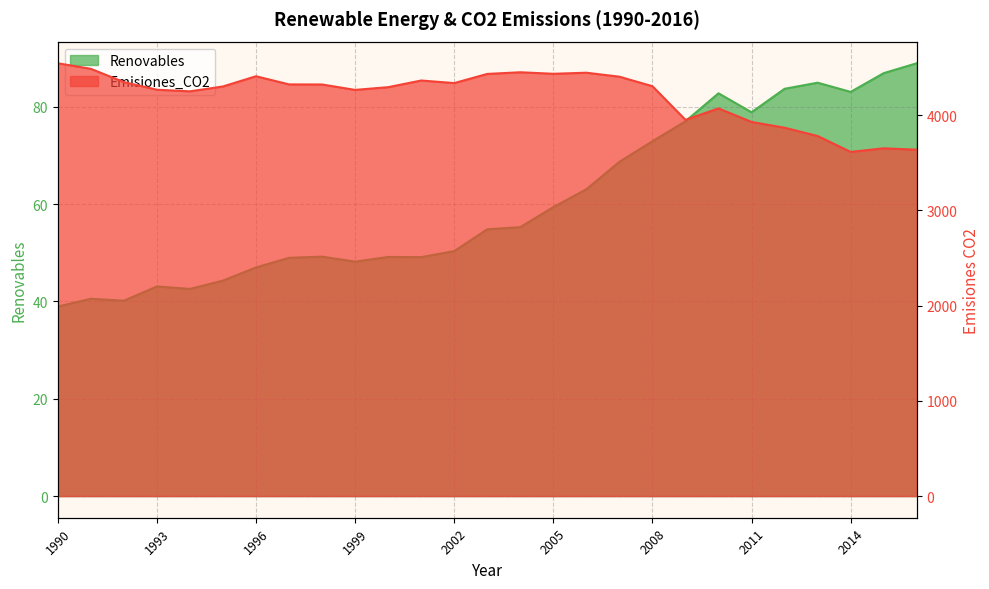

At which category does Emisiones_CO2 reach its first local valley?

1994